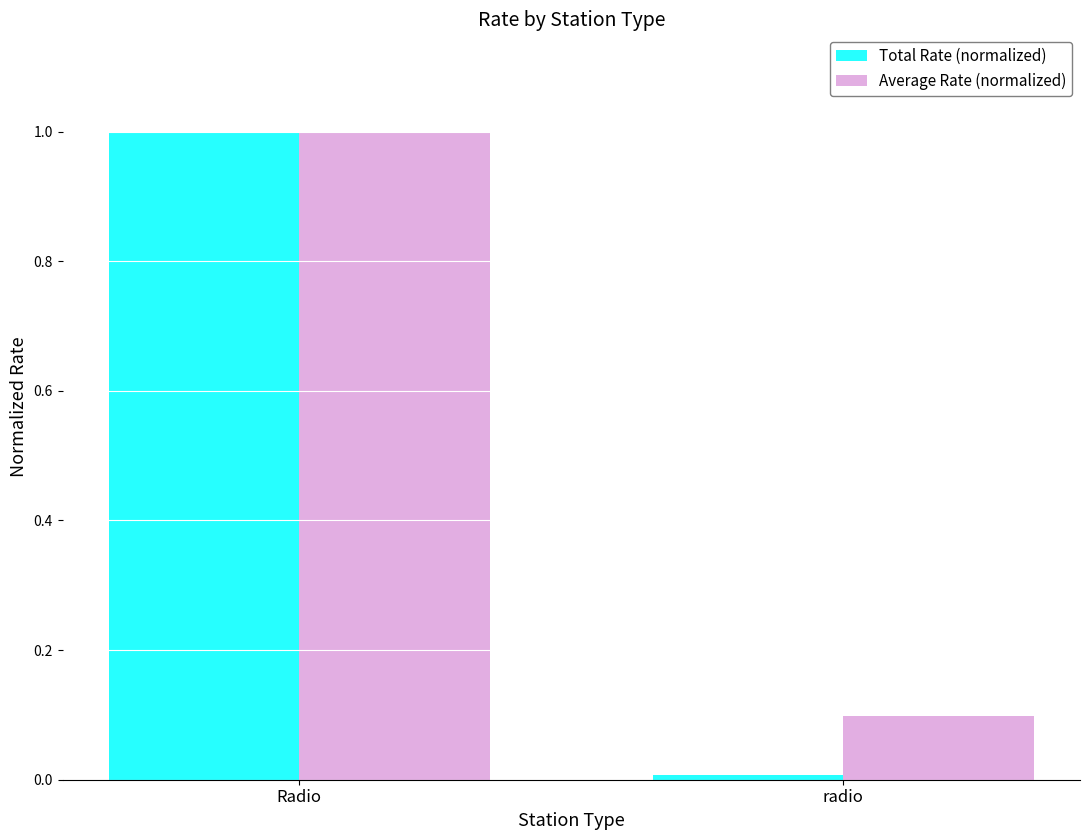

Rank the categories by Average Rate (normalized) value from lowest to highest.

radio, Radio